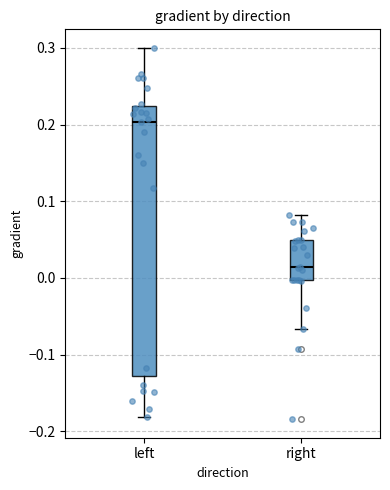

Where does the median line of the box for right sit on the y-axis? The values are not printed on the chart, so give them approximately, as read against the axis.

0.01